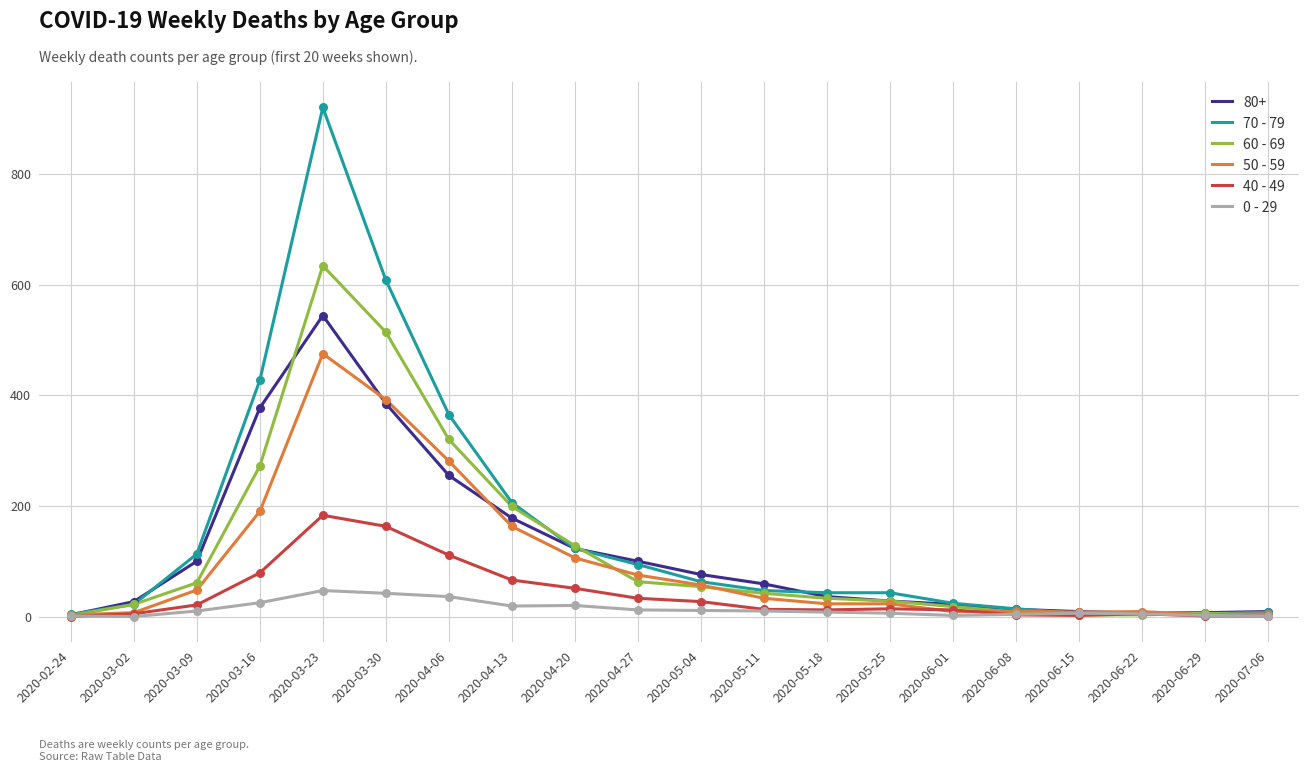

What is the total value across all series at 2020-03-02?

83